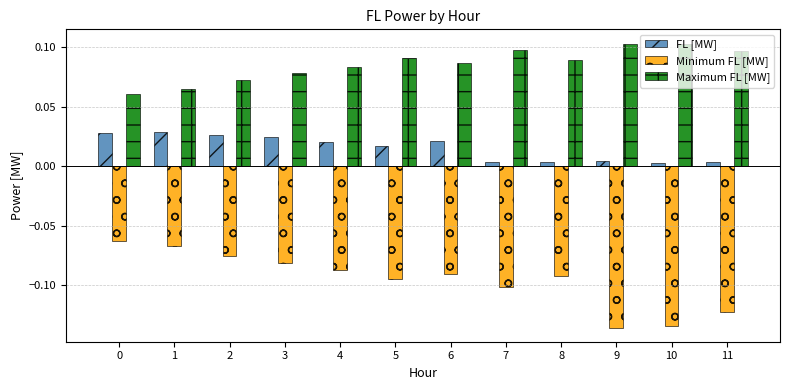

What is the difference between the highest and lowest values at 8?

0.2